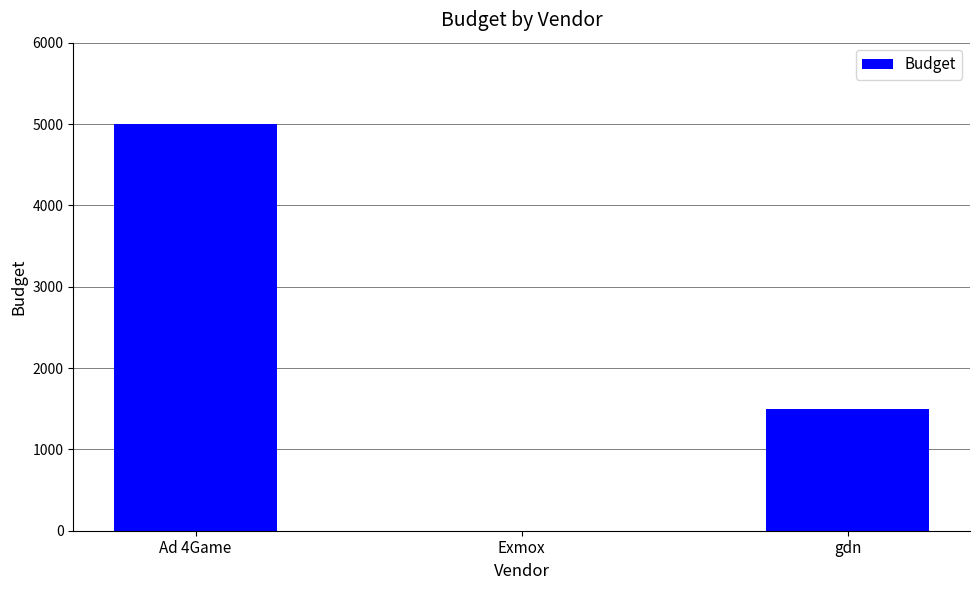

Reading right to left, what are all the values shown in this chart?

1500	0	5000